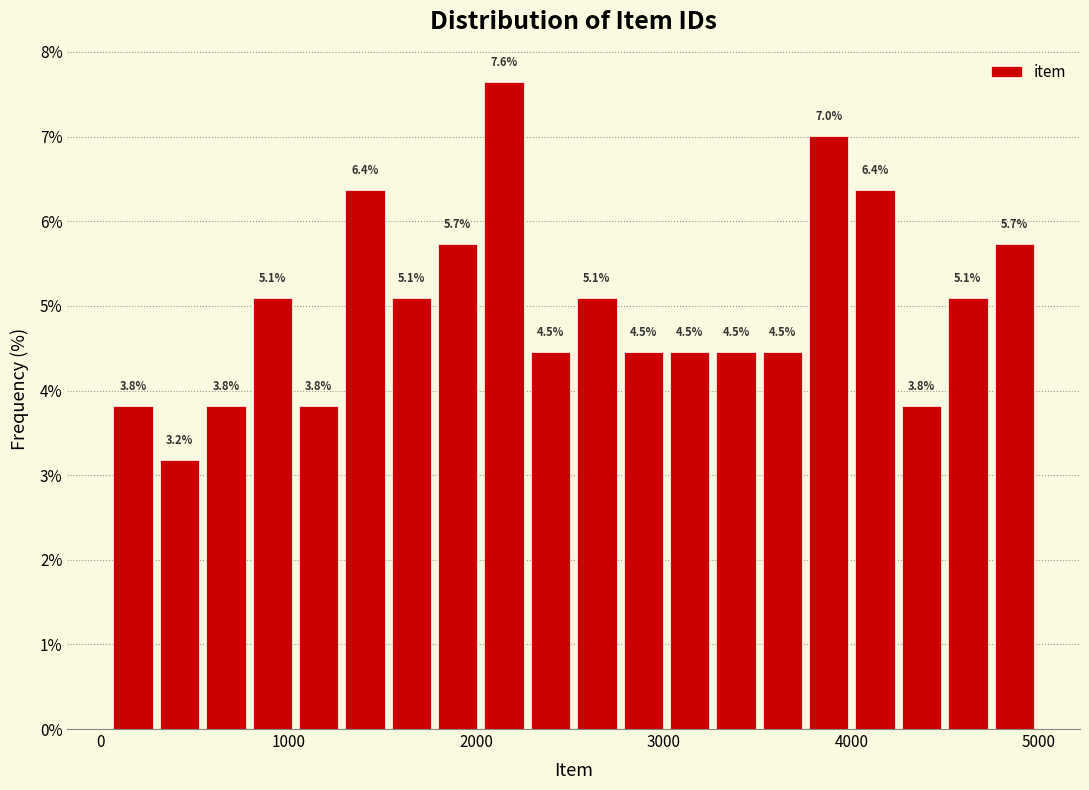

Around what value on the x-axis is the tallest bar? Give the approximate position of its centre, as read against the axis.

2200